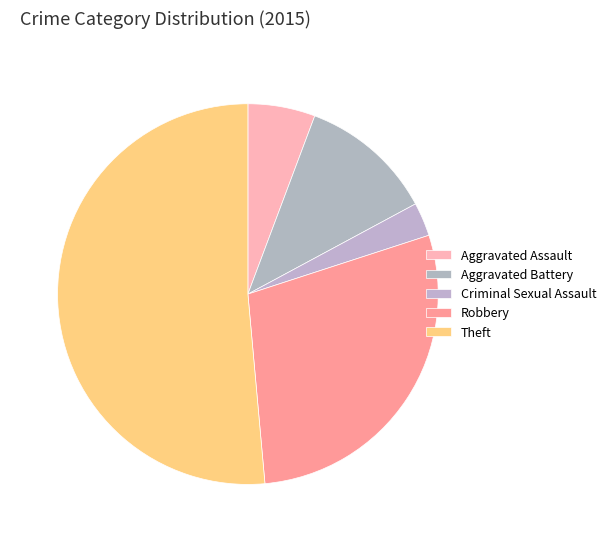

Is it true that Aggravated Battery is 12% of the pie?

False